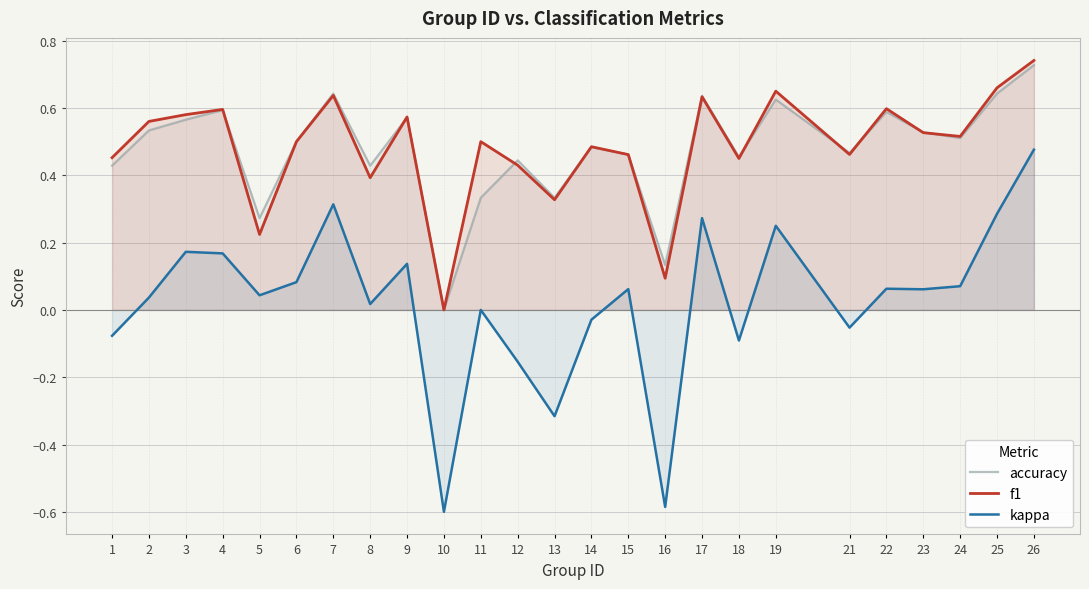

How many intersections are there between f1 and accuracy?

9